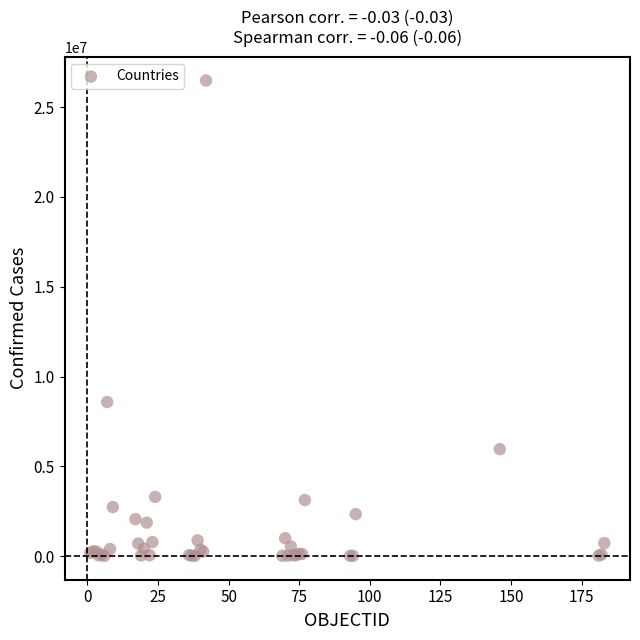

What Y value in the scatter plot is closest to 13245319?

8577215